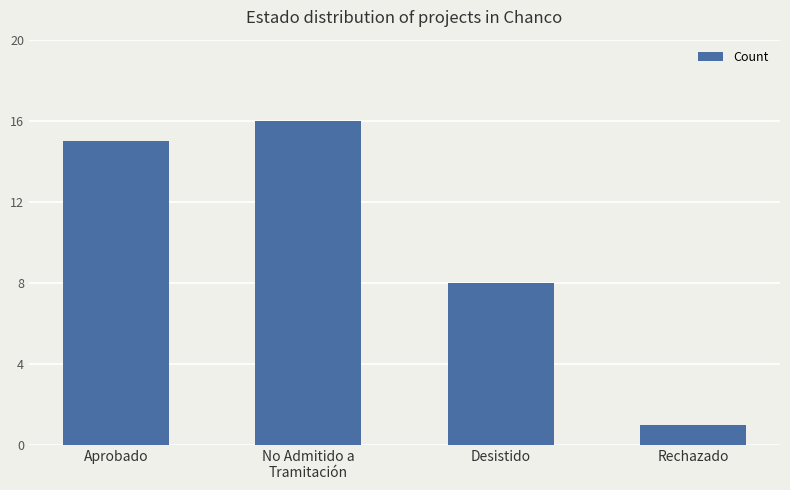

List the labels in order of value, largest first.

No Admitido a
Tramitación, Aprobado, Desistido, Rechazado